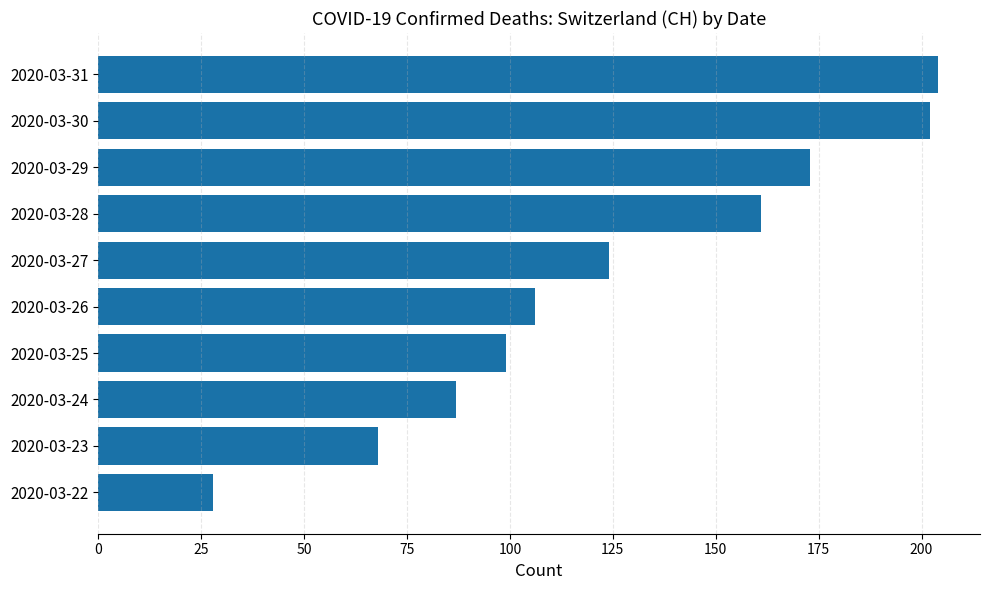

Count the number of categories in the chart.

10